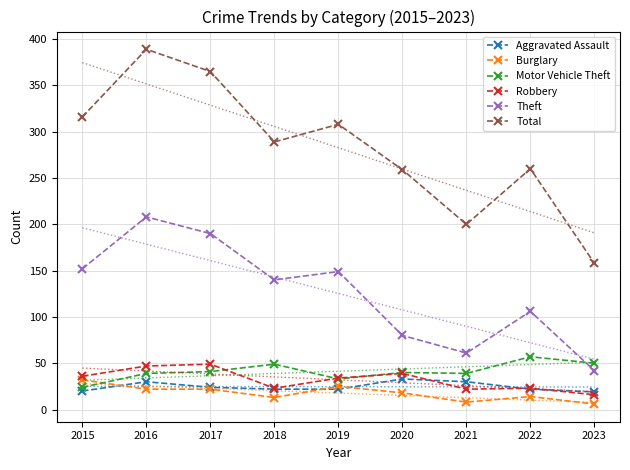

What is the average value of the Total series?

283